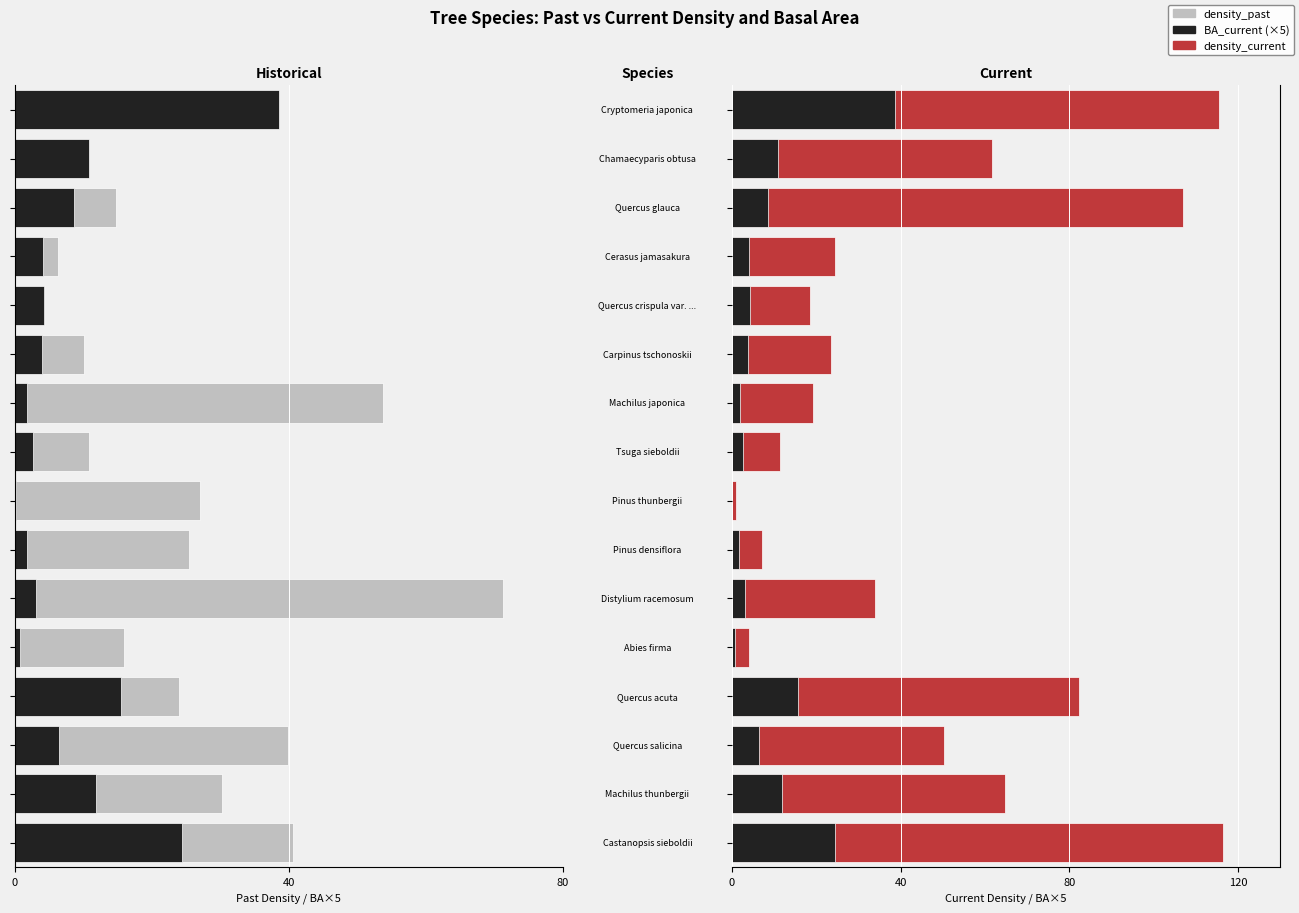

What is the difference between the highest and lowest values at 12?

30.7